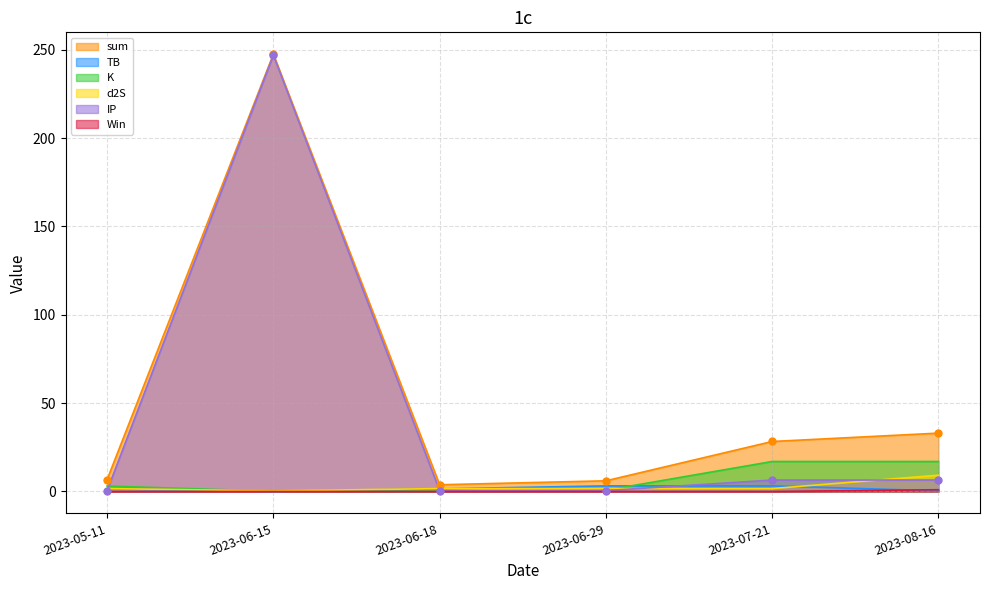

Which series has the largest total across all categories?

sum